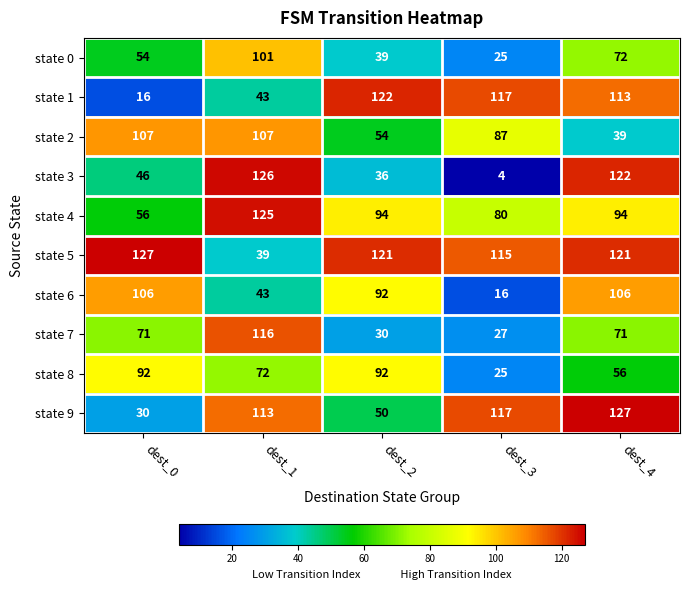

Read the state 9 value at dest_1, to the nearest 10.

110